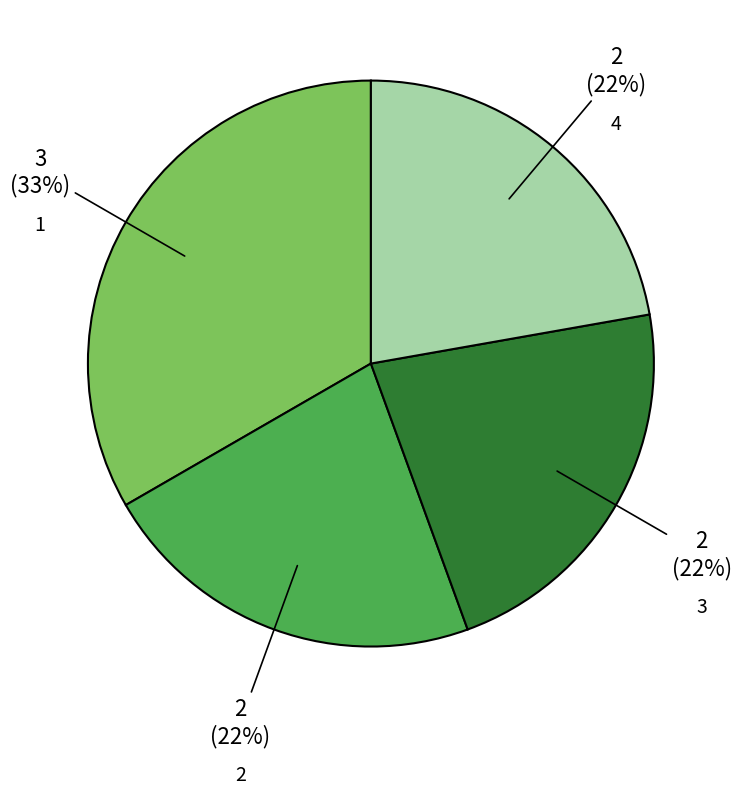

Approximately how many times larger is the value at 1 compared to 3?

1.5